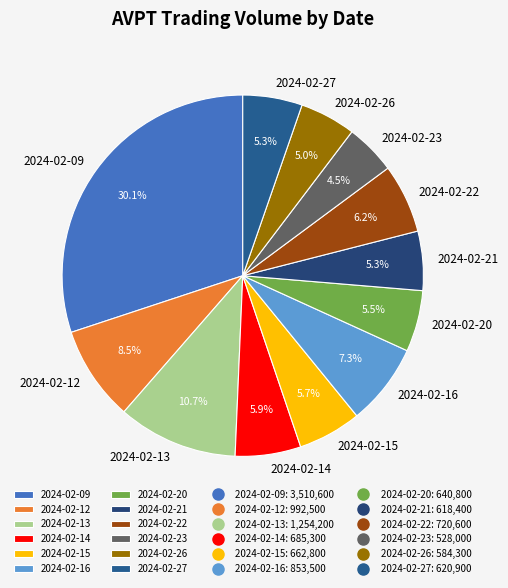

Is the sum of 2024-02-20 and 2024-02-14 greater than half?

No